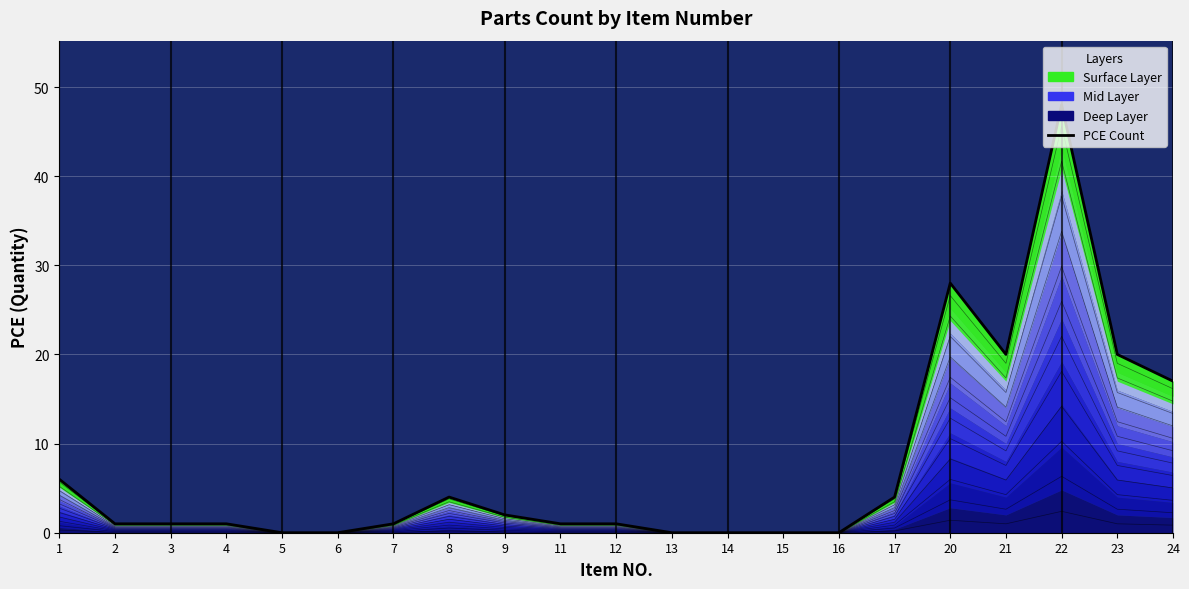

Reading left to right, extract all data points from this chart.

1=6	2=1	3=1	4=1	5=0	6=0	7=1	8=4	9=2	11=1	12=1	13=0	14=0	15=0	16=0	17=4	20=28	21=20	22=48	23=20	24=17